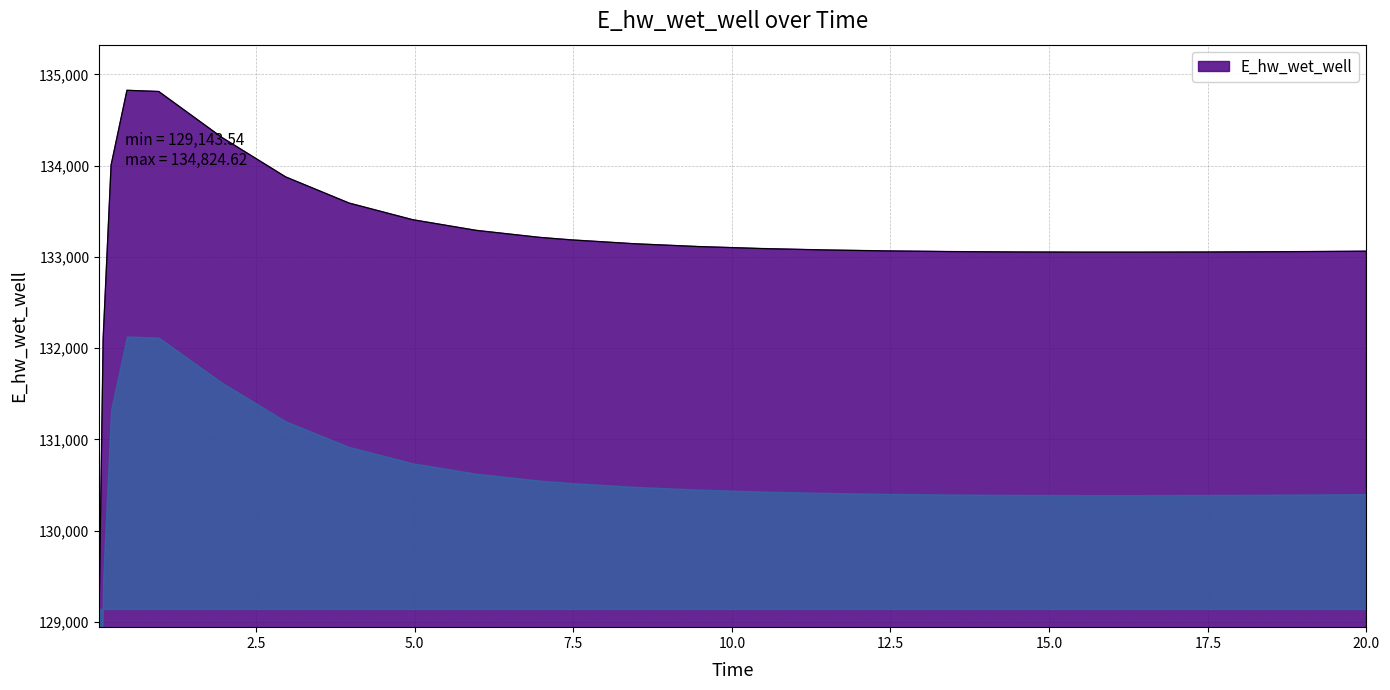

What is the maximum value shown in the chart?

134824.6